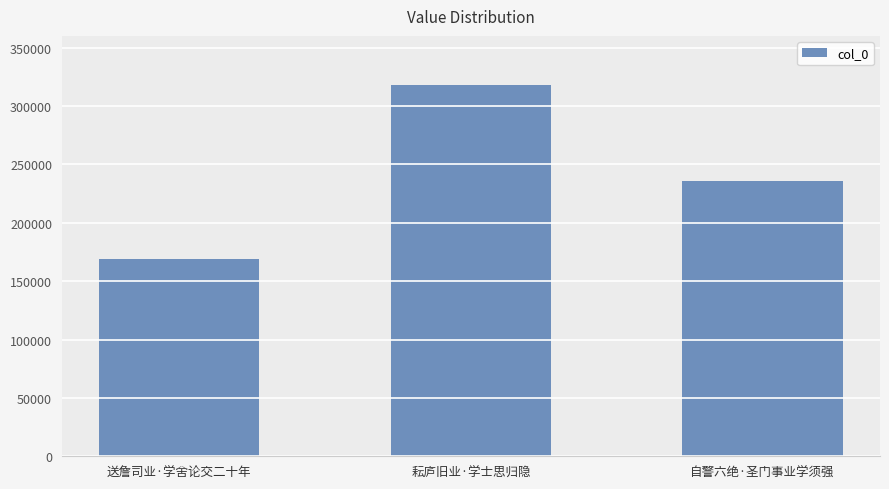

The chart shows a value of 235947 at 自警六绝·圣门事业学须强. True or false?

True